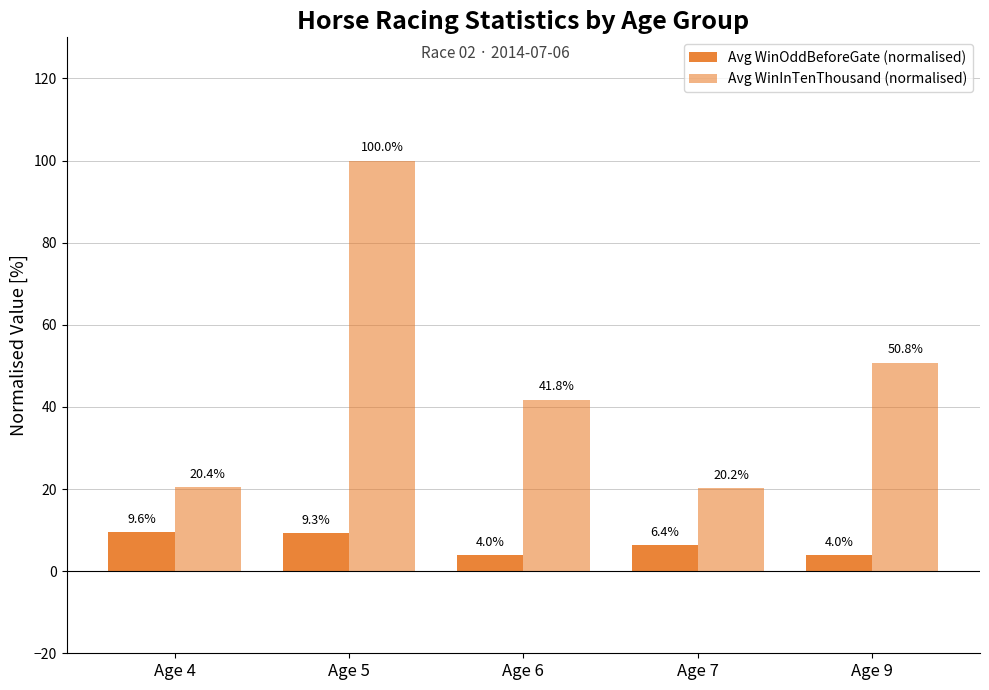

How many values in the Avg WinInTenThousand (normalised) series are below 41?

2